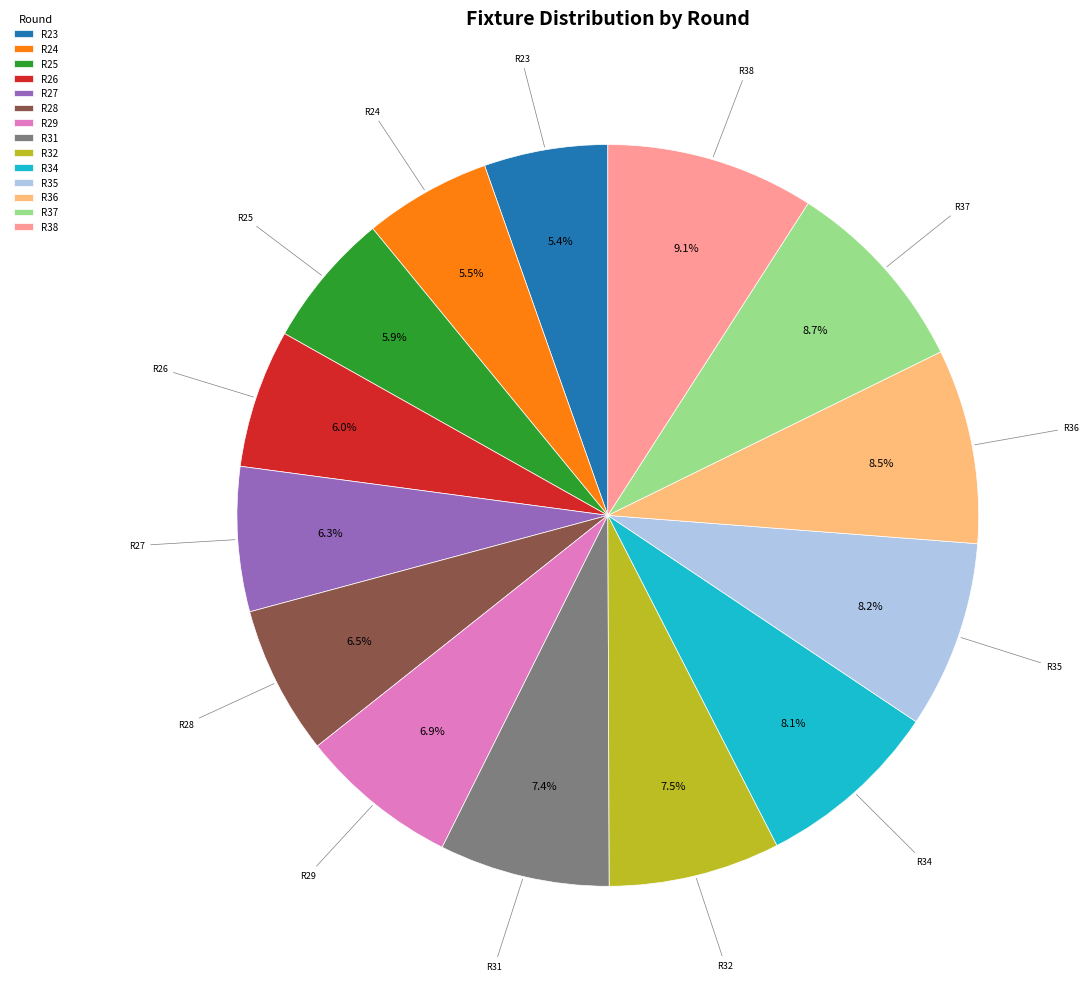

What percentage do R28 and R26 together represent?

12.5%